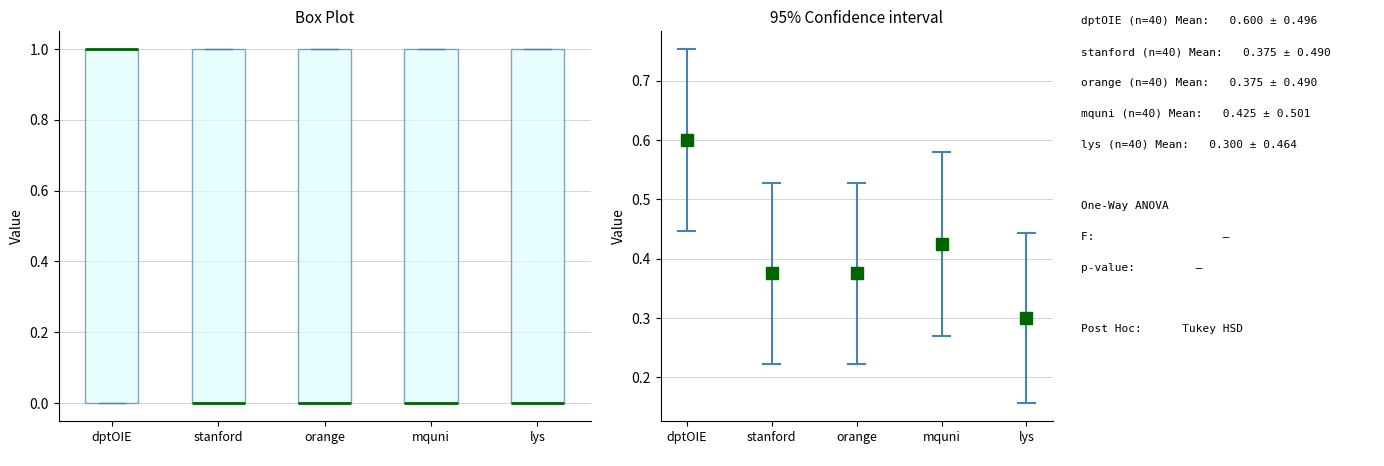

Reading left to right, transcribe this box plot: for each box, give where its median line is, the range the box spans, and where its two whiskers end, as read against the y-axis. The values are not printed on the chart, so give them approximately, as read against the axis.

dptOIE: median 1 (drawn on the box's upper edge), box 0 to 1, whiskers 0 to 1
stanford: median 0 (drawn on the box's lower edge), box 0 to 1, whiskers 0 to 1
orange: median 0 (drawn on the box's lower edge), box 0 to 1, whiskers 0 to 1
mquni: median 0 (drawn on the box's lower edge), box 0 to 1, whiskers 0 to 1
lys: median 0 (drawn on the box's lower edge), box 0 to 1, whiskers 0 to 1